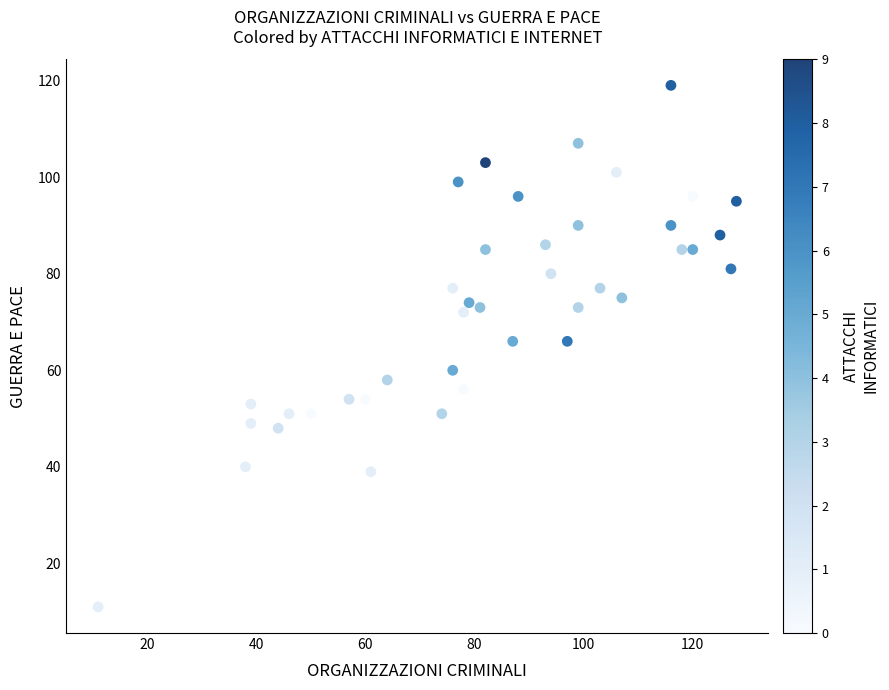

What is the range of Y values (max minus min)?

108